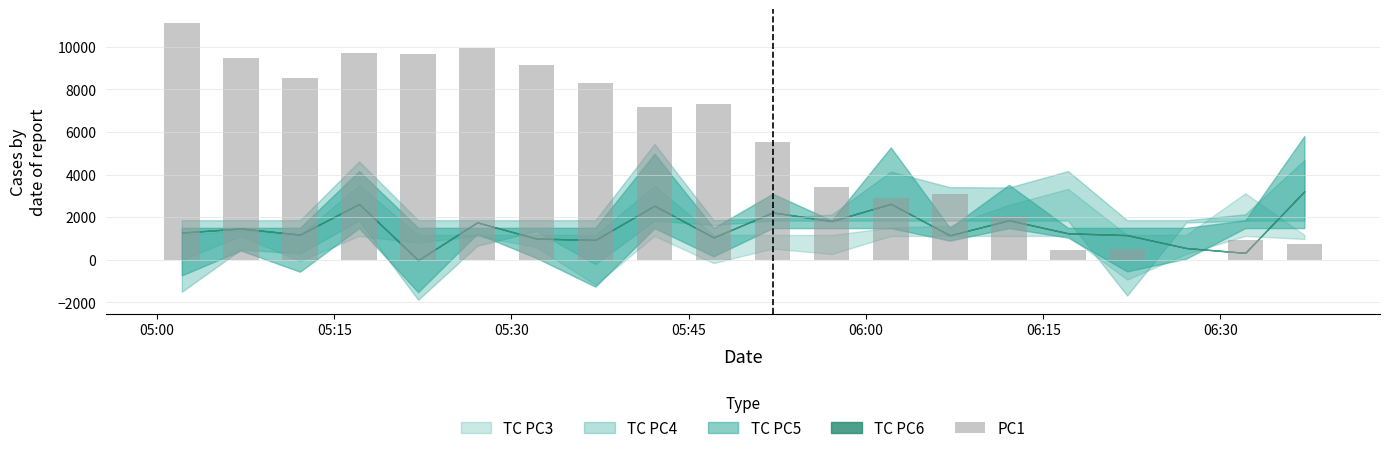

What is the sum of all values?

110009.2